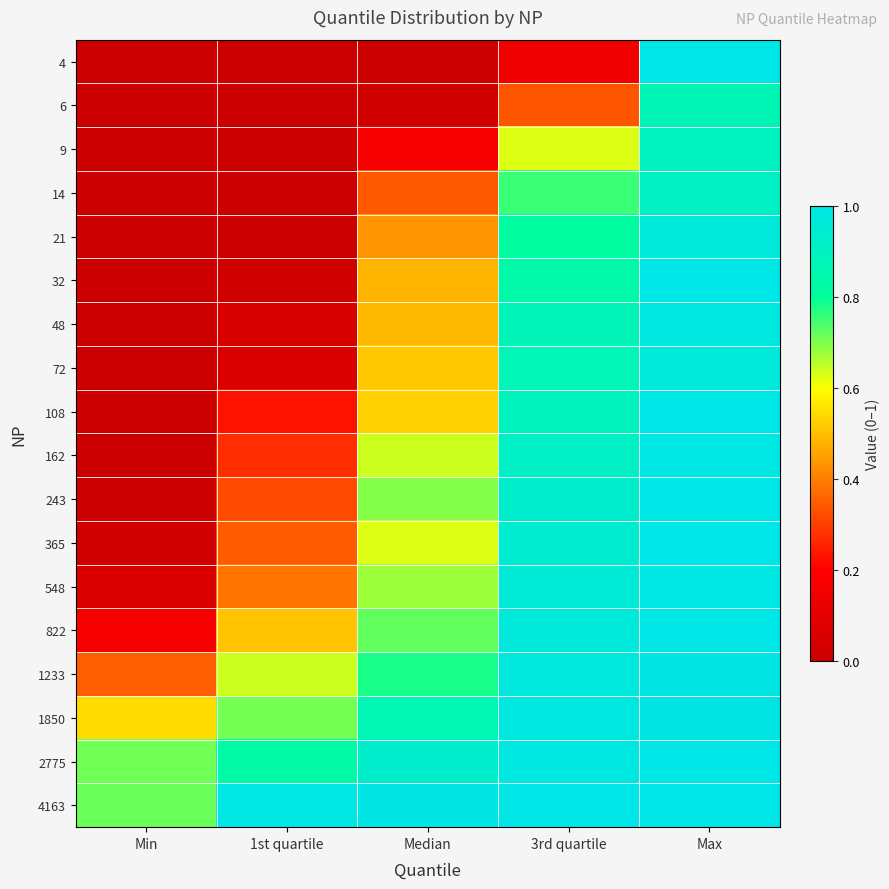

At which category does the chart reach its peak across all series?

Max